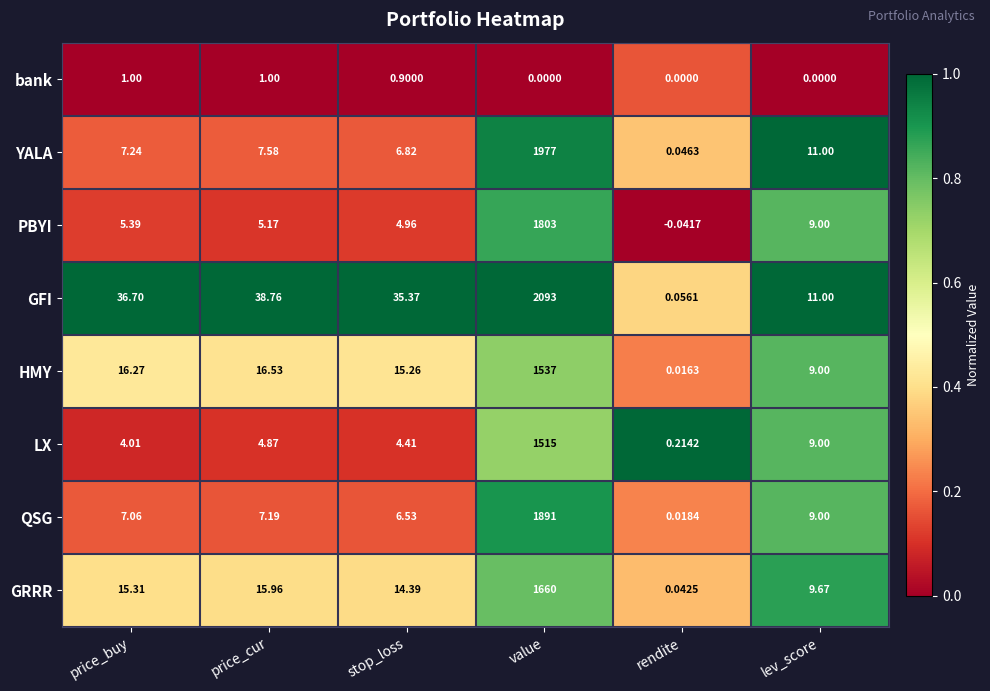

Rank the series by their maximum value, from highest to lowest.

GFI, YALA, QSG, PBYI, GRRR, HMY, LX, bank